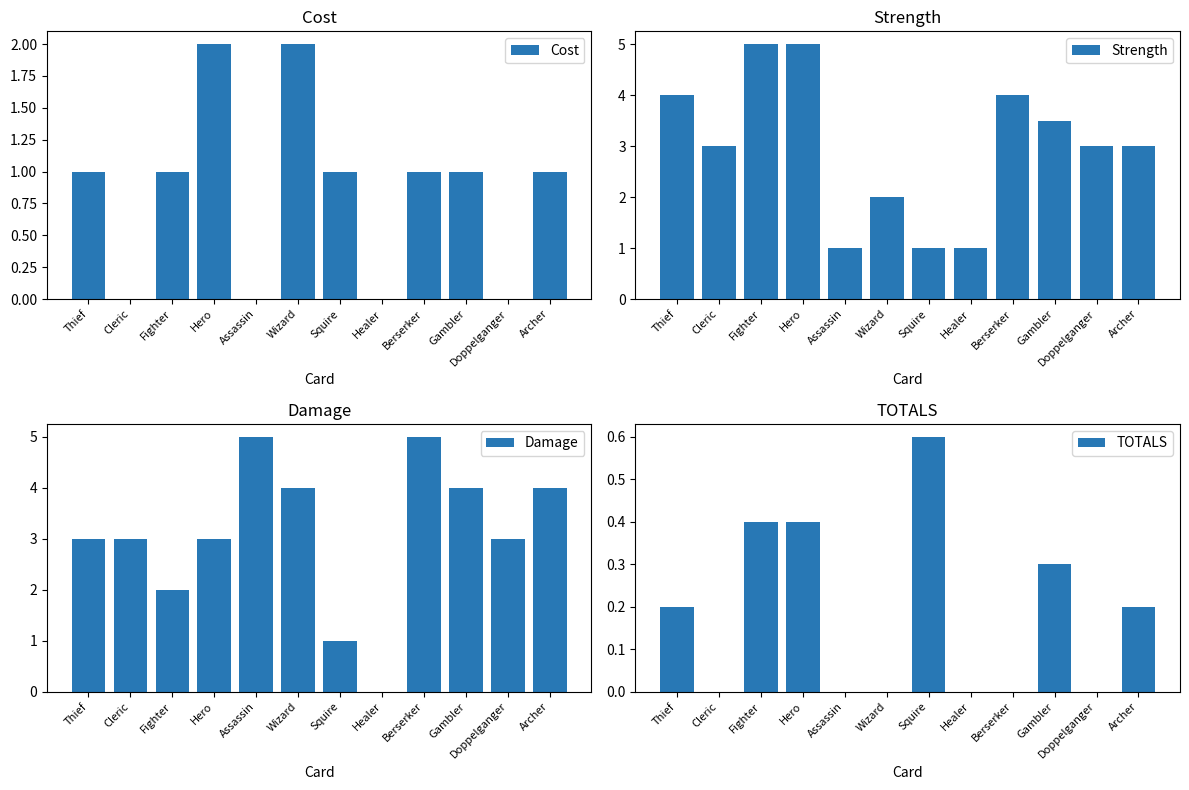

What is the label of the 9th bar from the right?

Hero